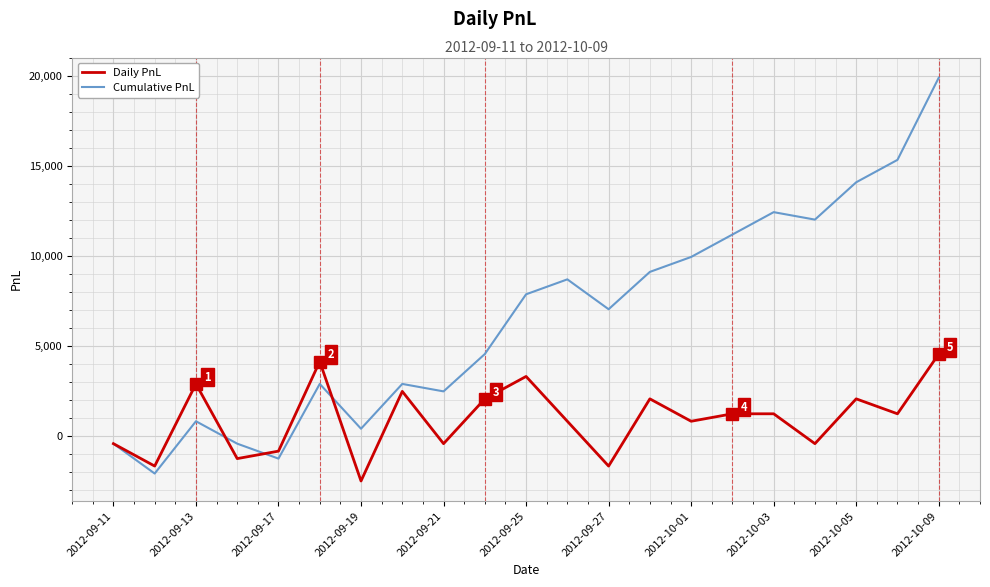

How many values in Daily PnL are above zero?

13